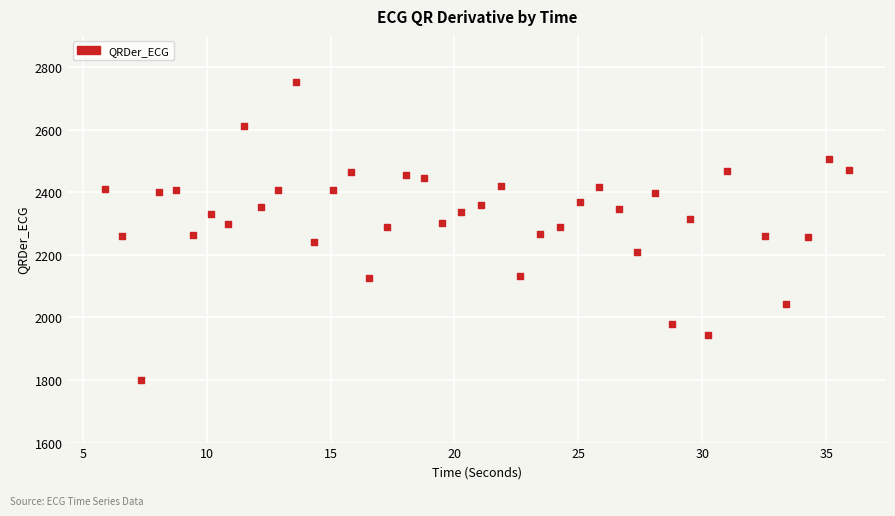

What is the range of Y values (max minus min)?

952.0